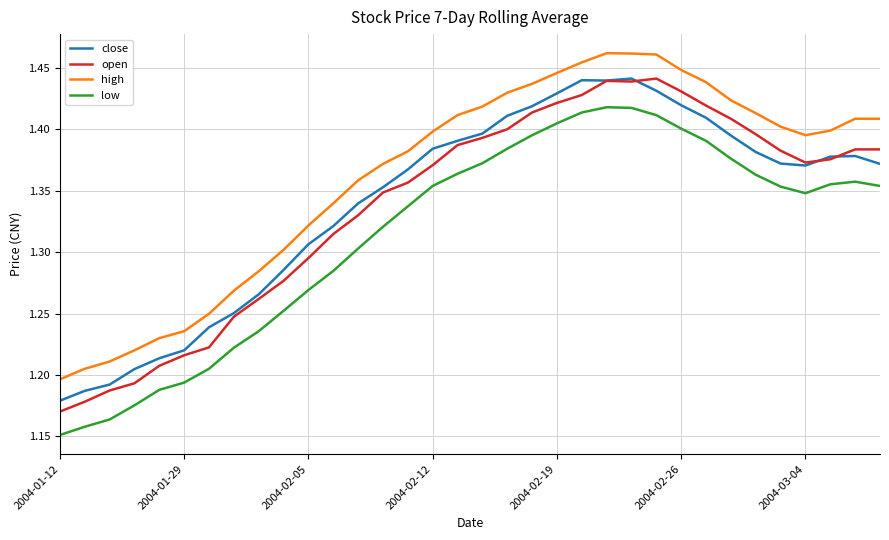

True or false: high and low cross at least once.

False